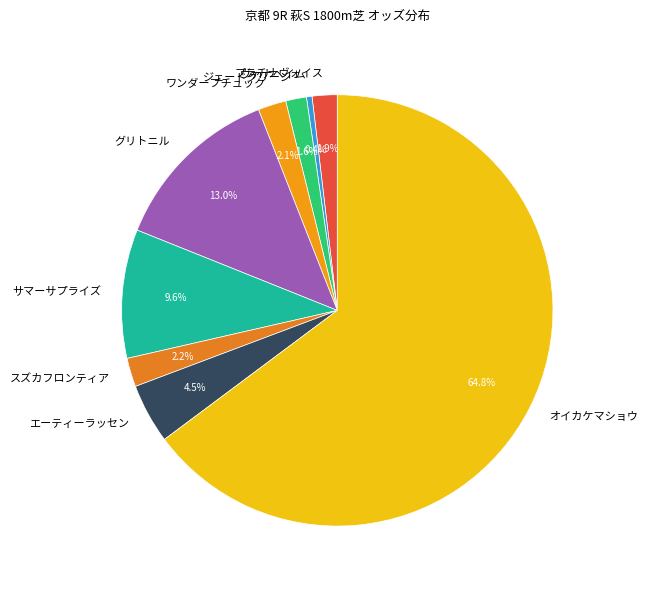

To the nearest percent, what is the difference between the largest and smallest slice percentages?

64%